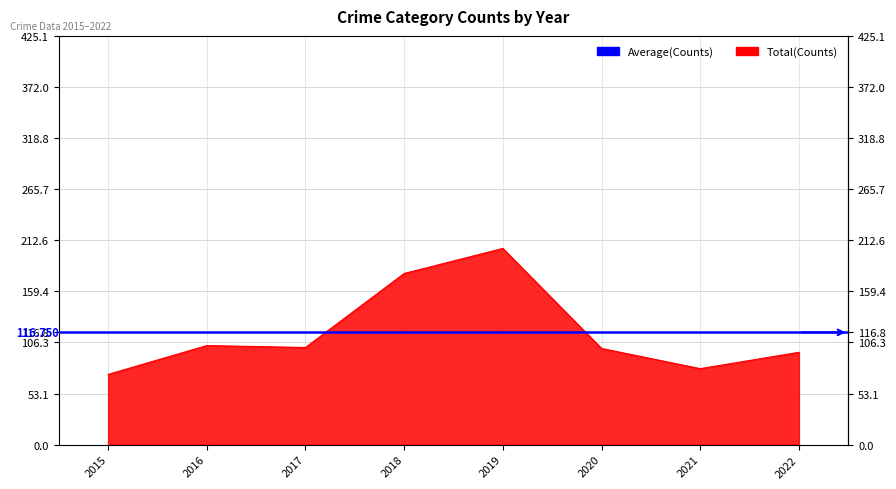

The Total series shows 123 at 2015. True or false?

False